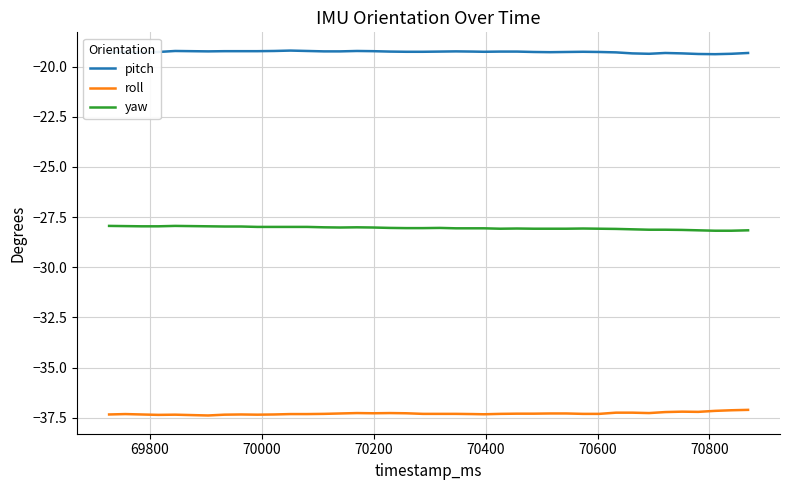

Count the number of data series in this chart.

3